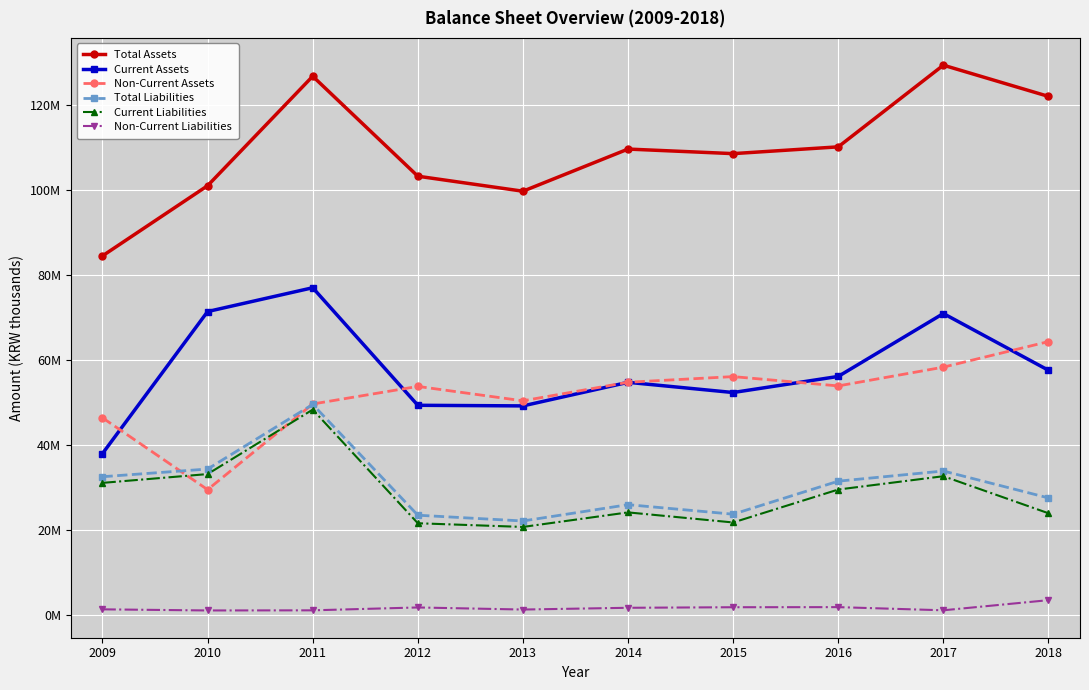

Does the chart have visible grid lines?

Yes